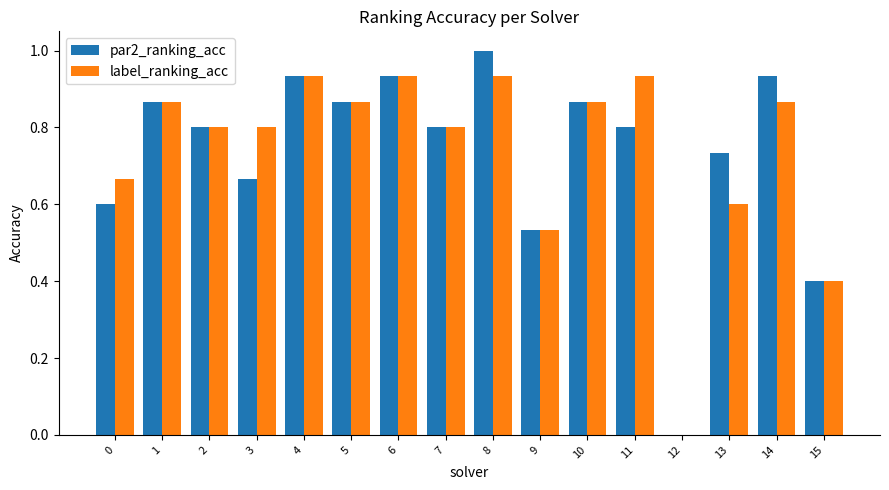

What is the greatest value displayed?

1.0